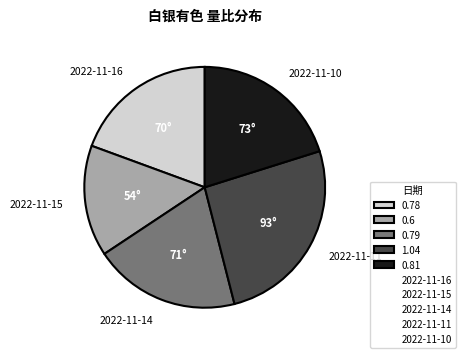

Is there any slice that represents more than half of the pie?

No